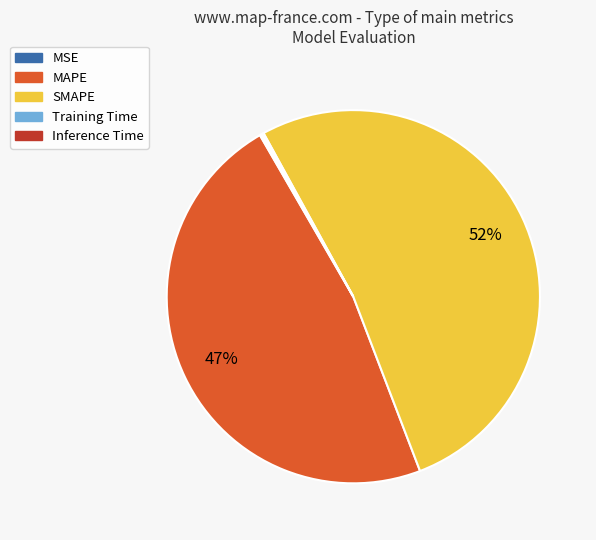

Is it true that MAPE is 47% of the pie?

True